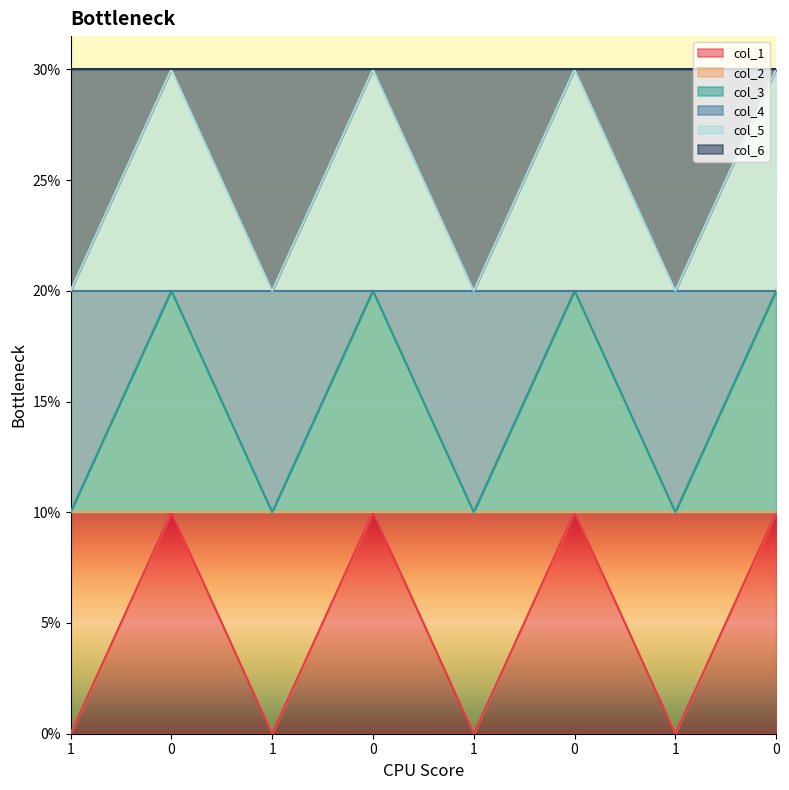

Does the chart display data point markers on the line(s)?

No